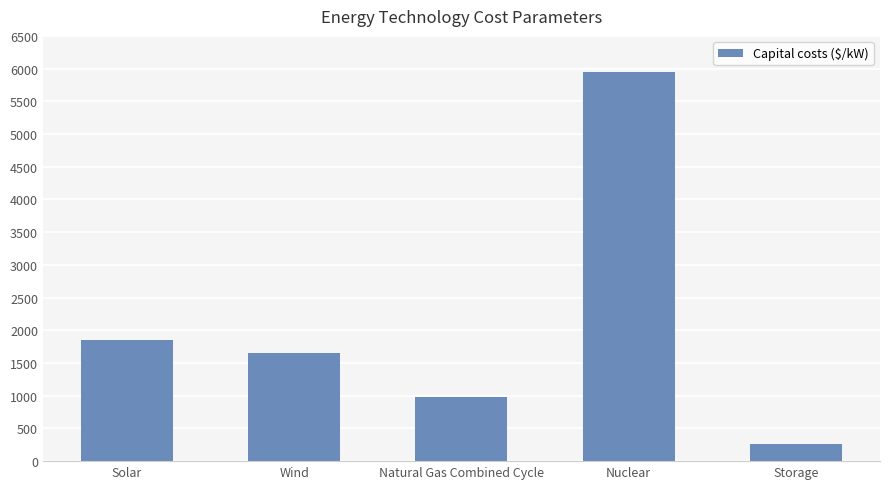

Reading left to right, extract all data points from this chart.

1851	1657	982	5946	261